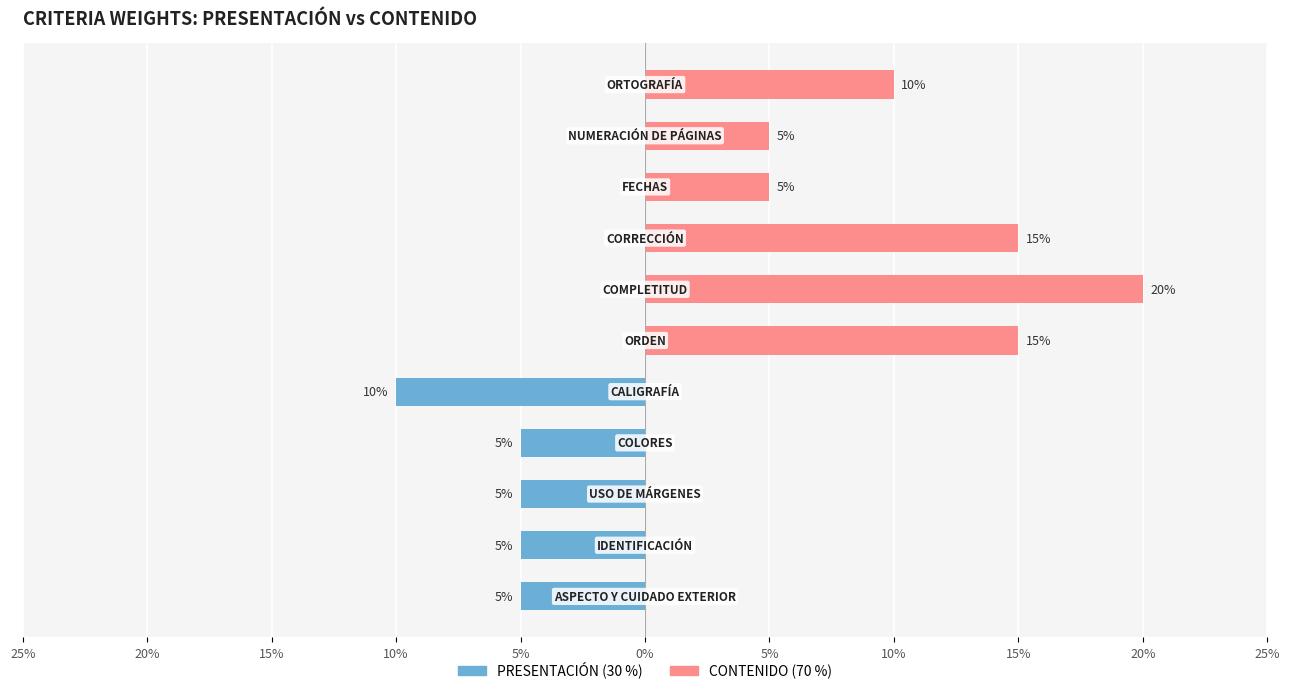

Between 15% and 25%, which series saw the biggest shift?

CONTENIDO (70 %)